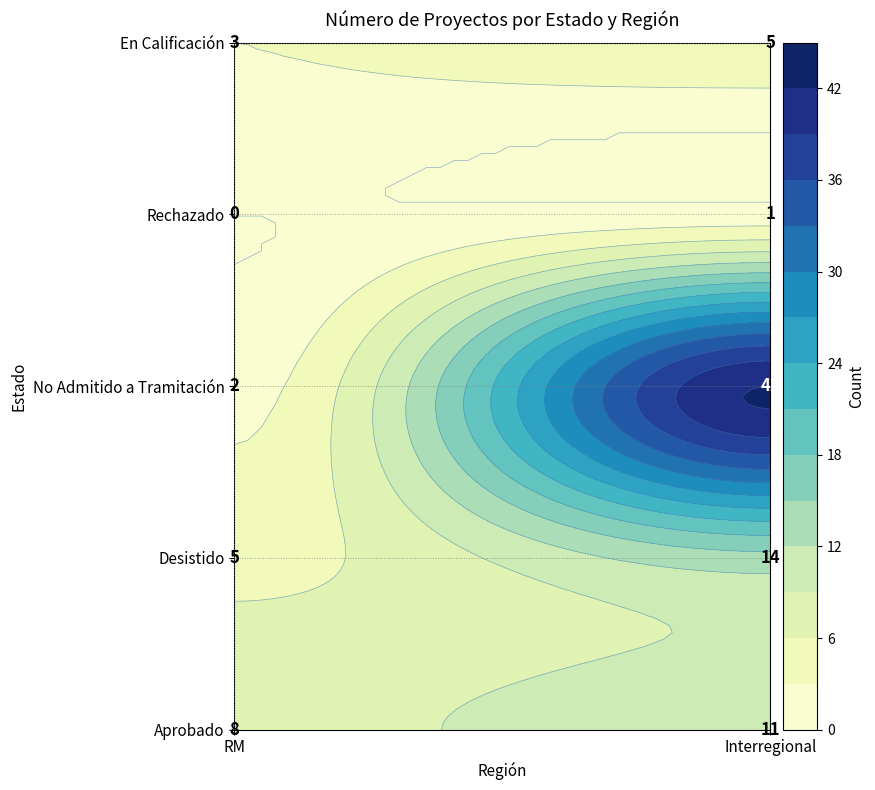

Read the value at RM, to the nearest 10.

20